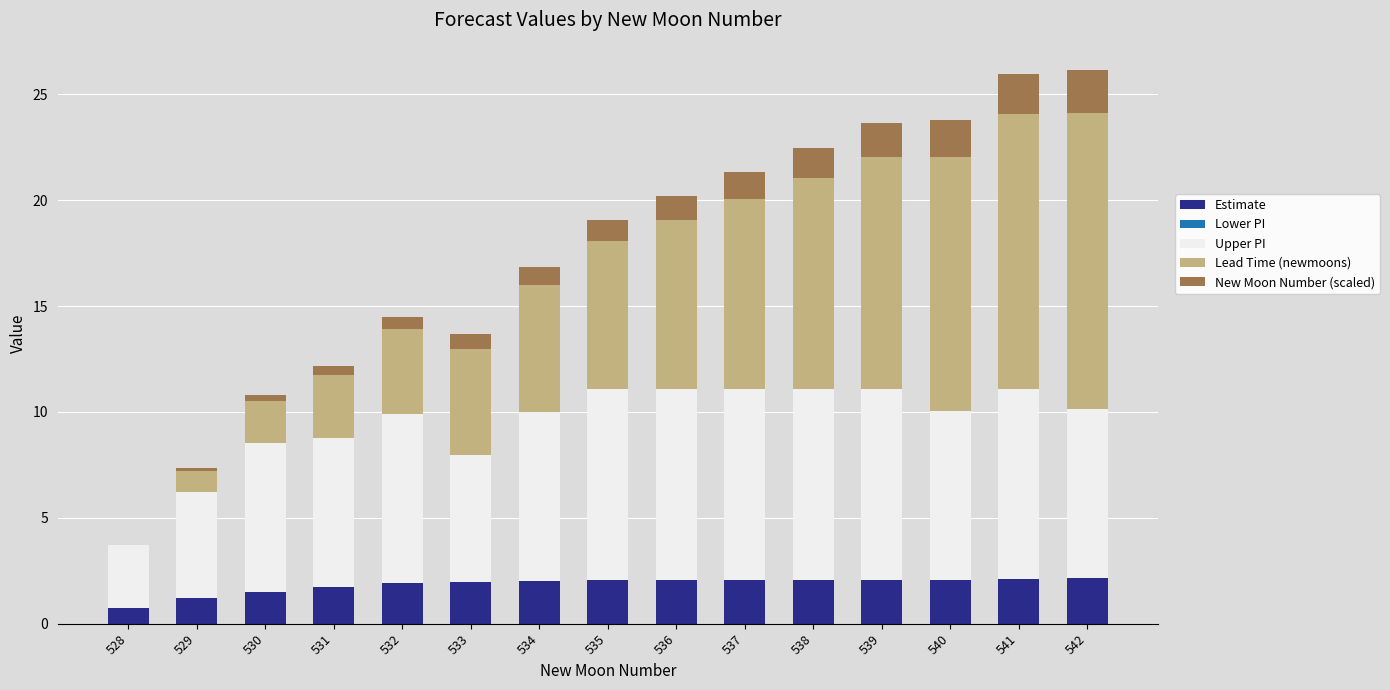

True or false: Estimate has a value of 2.1 at 540.

True